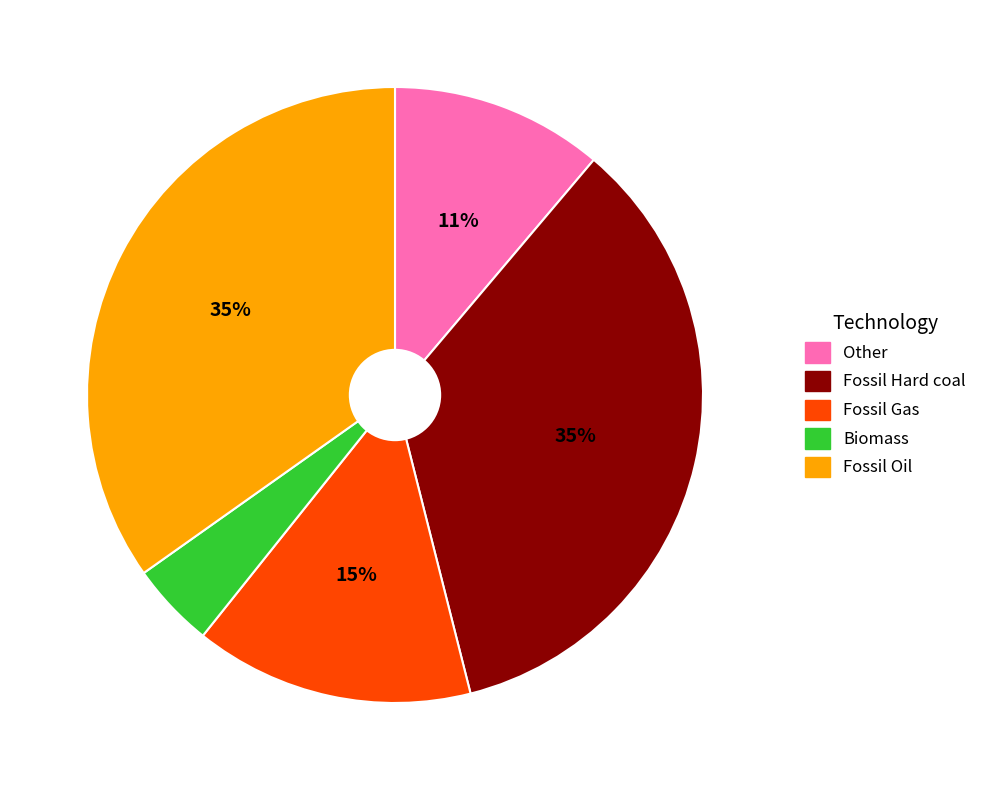

To the nearest percent, what is the average slice percentage?

20%